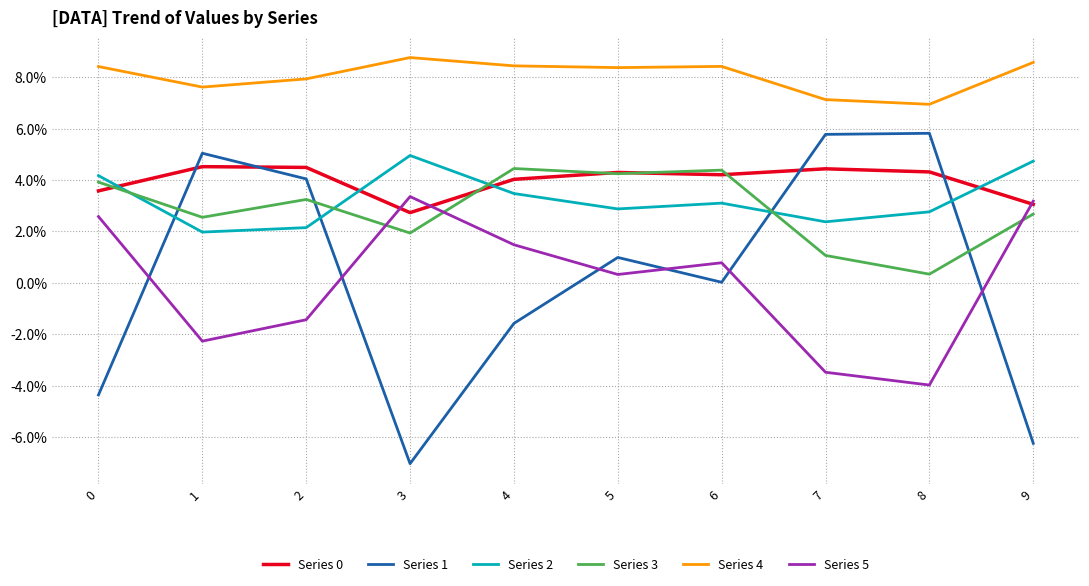

List the labels in order of Series 2 value, largest first.

3, 9, 0, 4, 6, 5, 8, 7, 2, 1